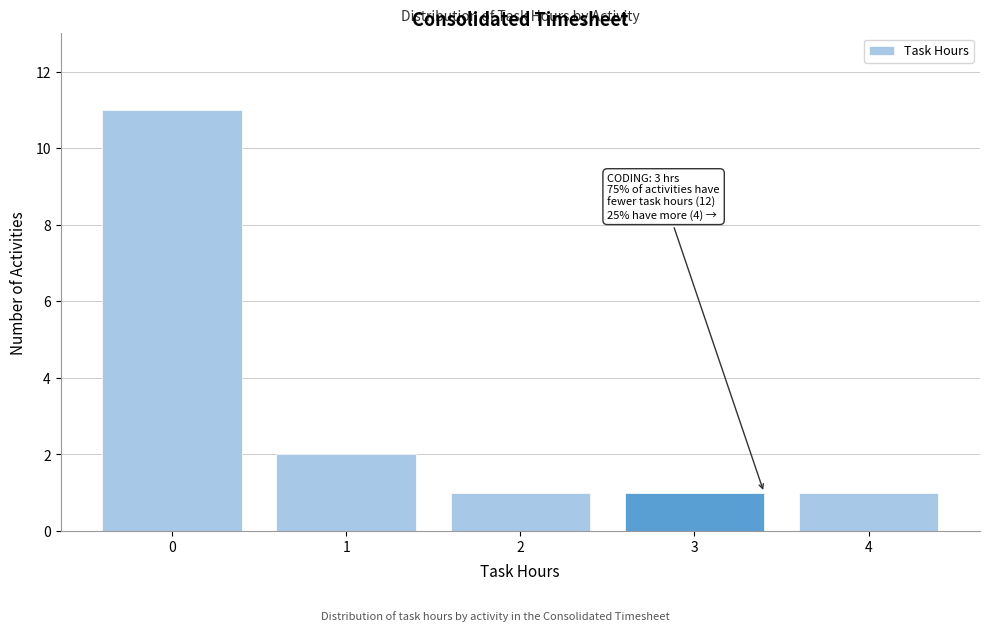

Which range on the x-axis has the tallest bar?

-0.5 to 0.5